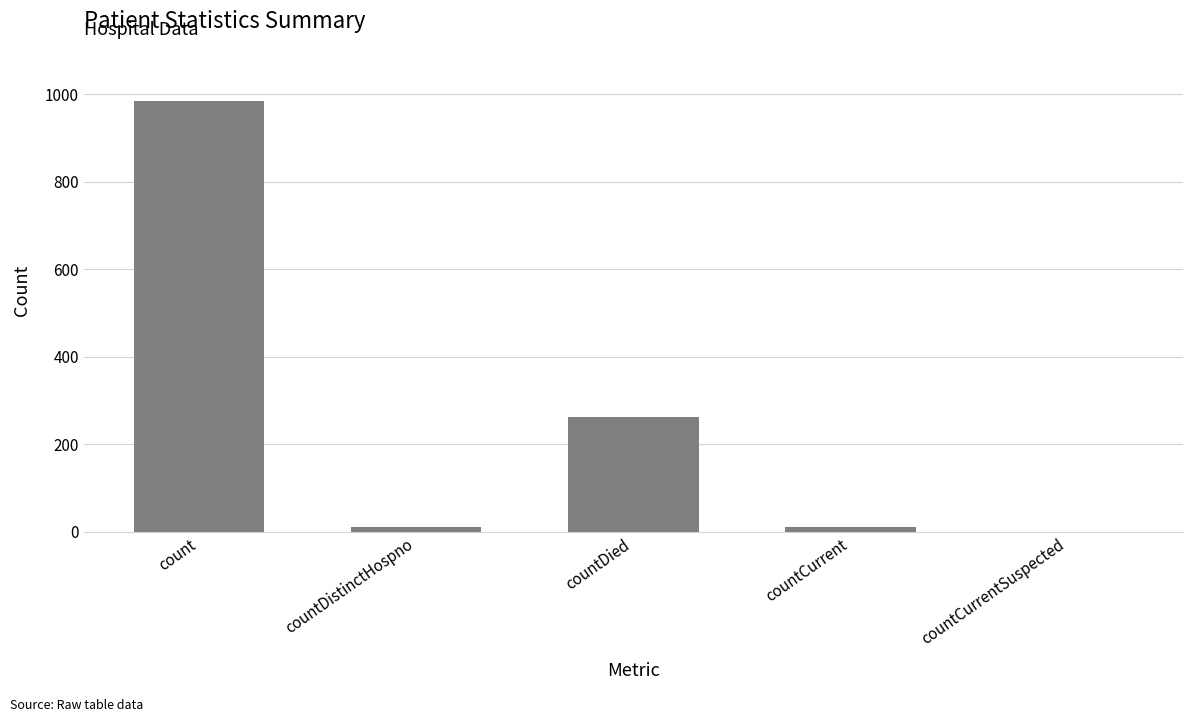

What is the sum of all values?

1267